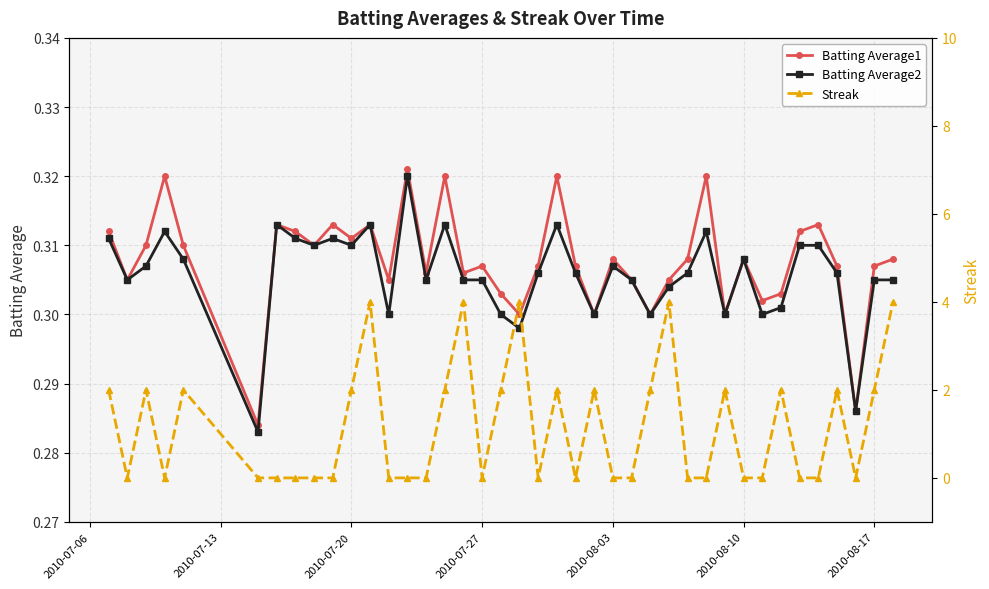

What is the maximum value for Batting Average1?

0.3